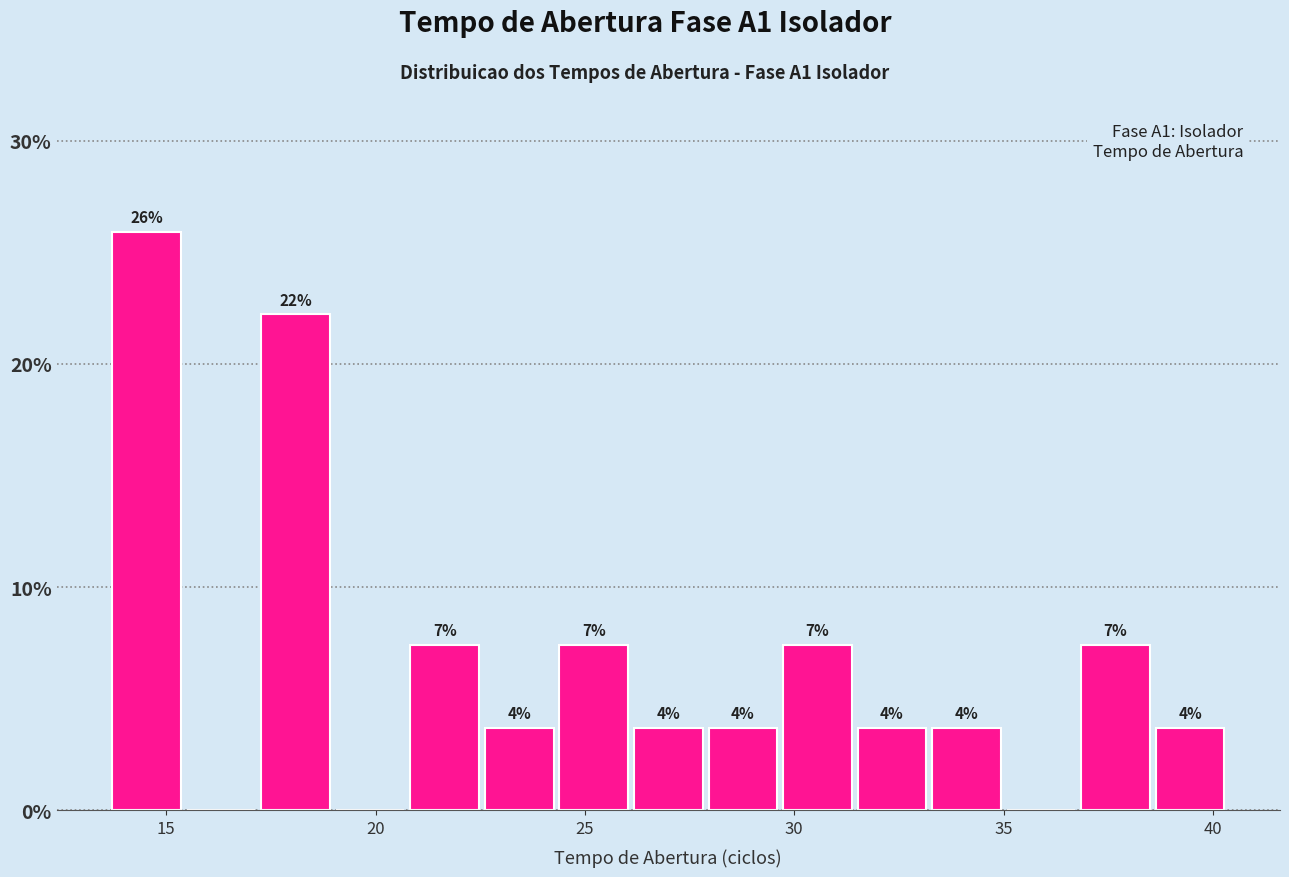

Read against the x-axis, roughly where is the centre of the tallest bar?

14.5